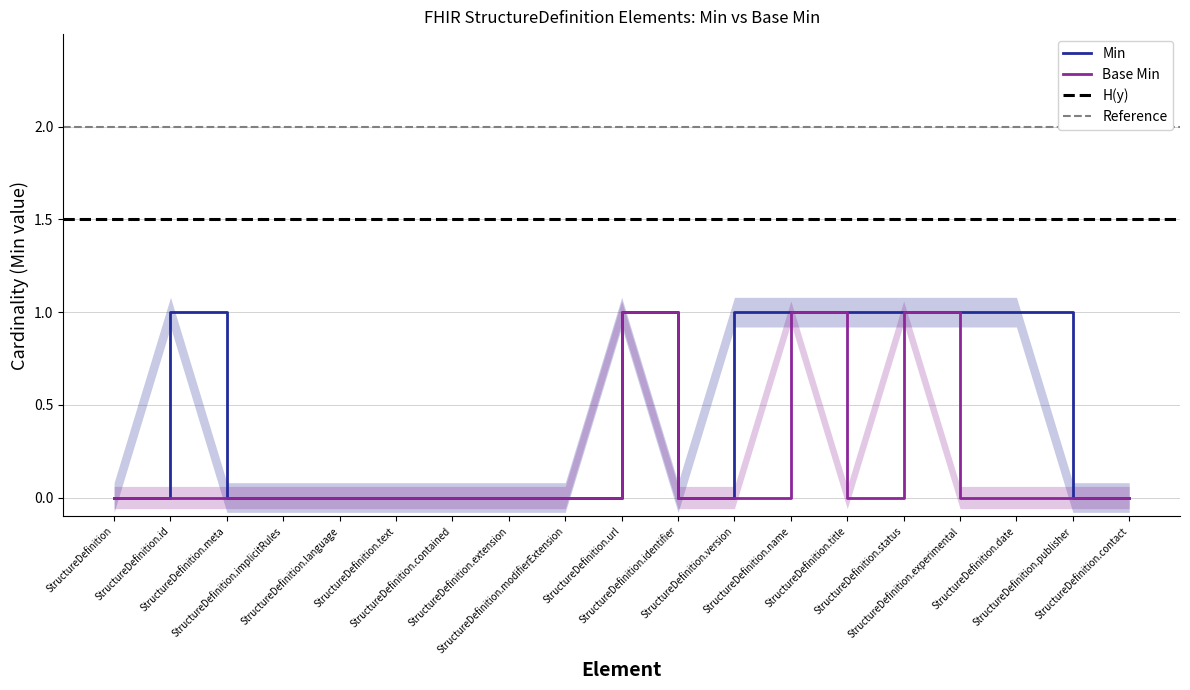

Between StructureDefinition.text and StructureDefinition.meta, which is larger?

StructureDefinition.text